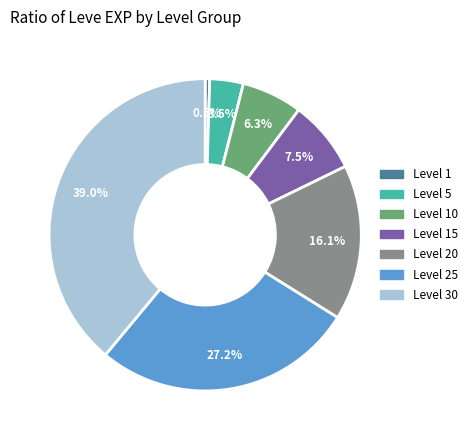

To the nearest percent, what is the difference between the Level 5 and Level 10 slice percentages?

3%